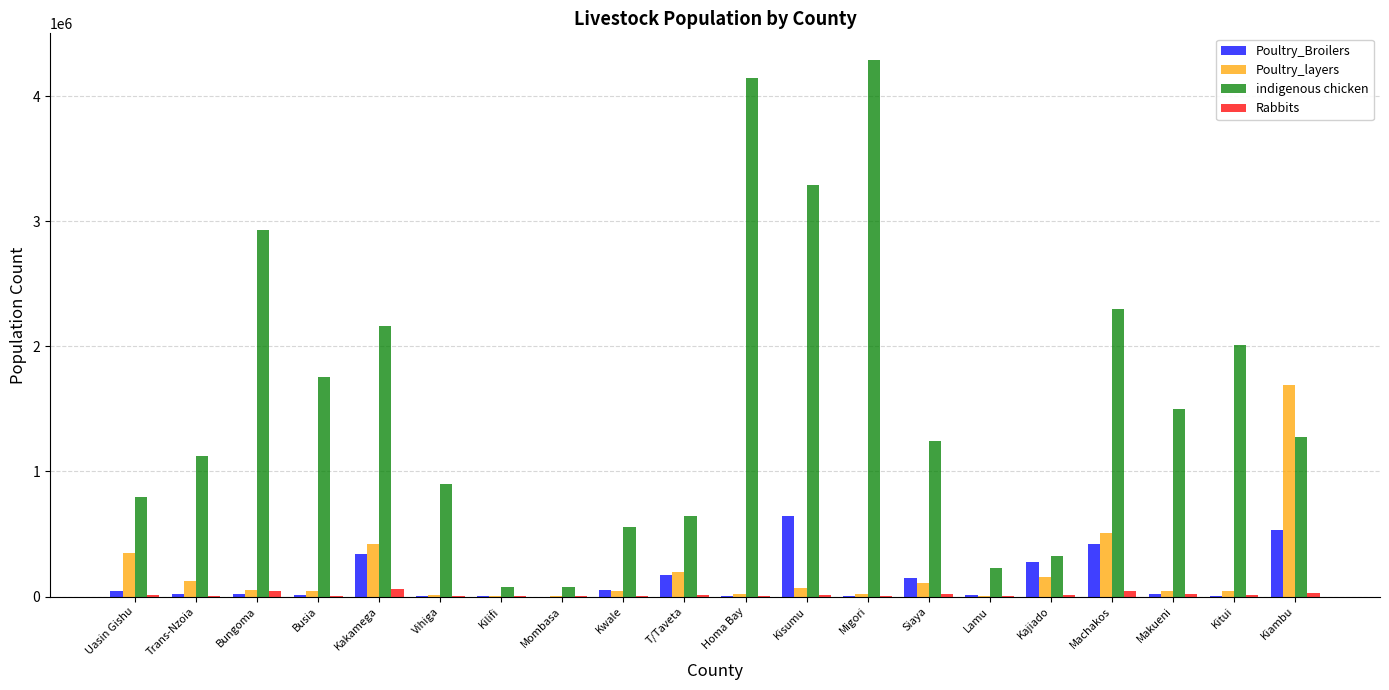

What is the sum of all Rabbits values?

303729